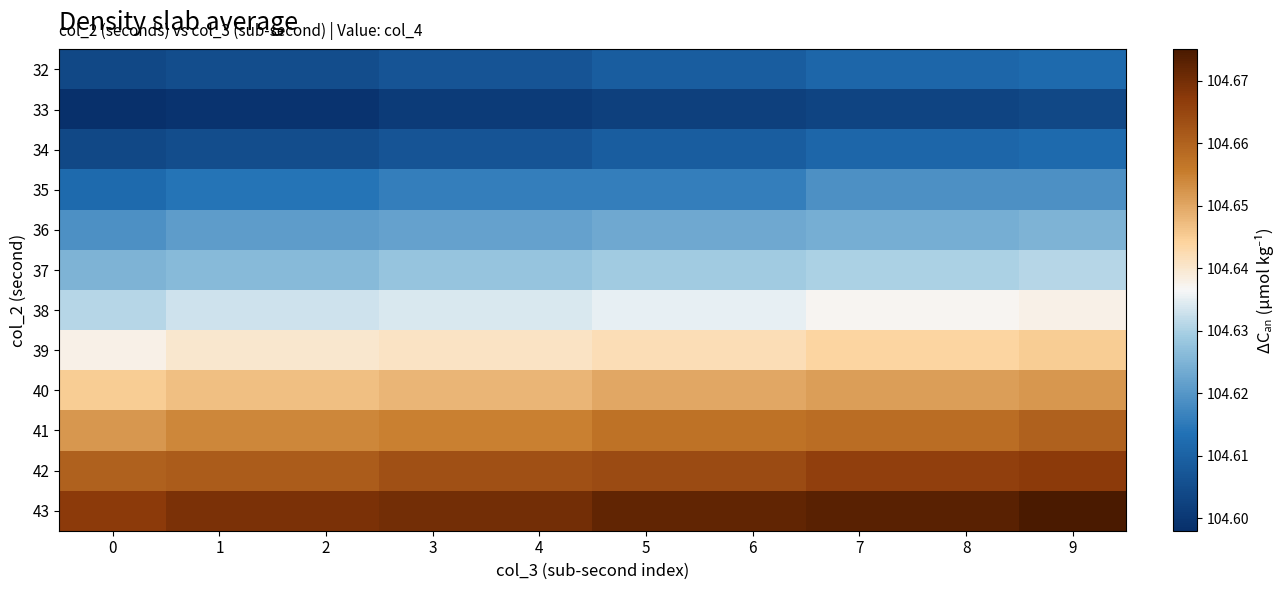

Reading left to right, what are all the values shown in this chart?

32: 0=104.6	1=104.6	2=104.6	3=104.6	4=104.6	5=104.6	6=104.6	7=104.6	8=104.6	9=104.6
33: 0=104.6	1=104.6	2=104.6	3=104.6	4=104.6	5=104.6	6=104.6	7=104.6	8=104.6	9=104.6
34: 0=104.6	1=104.6	2=104.6	3=104.6	4=104.6	5=104.6	6=104.6	7=104.6	8=104.6	9=104.6
35: 0=104.6	1=104.6	2=104.6	3=104.6	4=104.6	5=104.6	6=104.6	7=104.6	8=104.6	9=104.6
36: 0=104.6	1=104.6	2=104.6	3=104.6	4=104.6	5=104.6	6=104.6	7=104.6	8=104.6	9=104.6
37: 0=104.6	1=104.6	2=104.6	3=104.6	4=104.6	5=104.6	6=104.6	7=104.6	8=104.6	9=104.6
38: 0=104.6	1=104.6	2=104.6	3=104.6	4=104.6	5=104.6	6=104.6	7=104.6	8=104.6	9=104.6
39: 0=104.6	1=104.6	2=104.6	3=104.6	4=104.6	5=104.6	6=104.6	7=104.6	8=104.6	9=104.6
40: 0=104.6	1=104.6	2=104.6	3=104.6	4=104.6	5=104.7	6=104.7	7=104.7	8=104.7	9=104.7
41: 0=104.7	1=104.7	2=104.7	3=104.7	4=104.7	5=104.7	6=104.7	7=104.7	8=104.7	9=104.7
42: 0=104.7	1=104.7	2=104.7	3=104.7	4=104.7	5=104.7	6=104.7	7=104.7	8=104.7	9=104.7
43: 0=104.7	1=104.7	2=104.7	3=104.7	4=104.7	5=104.7	6=104.7	7=104.7	8=104.7	9=104.7